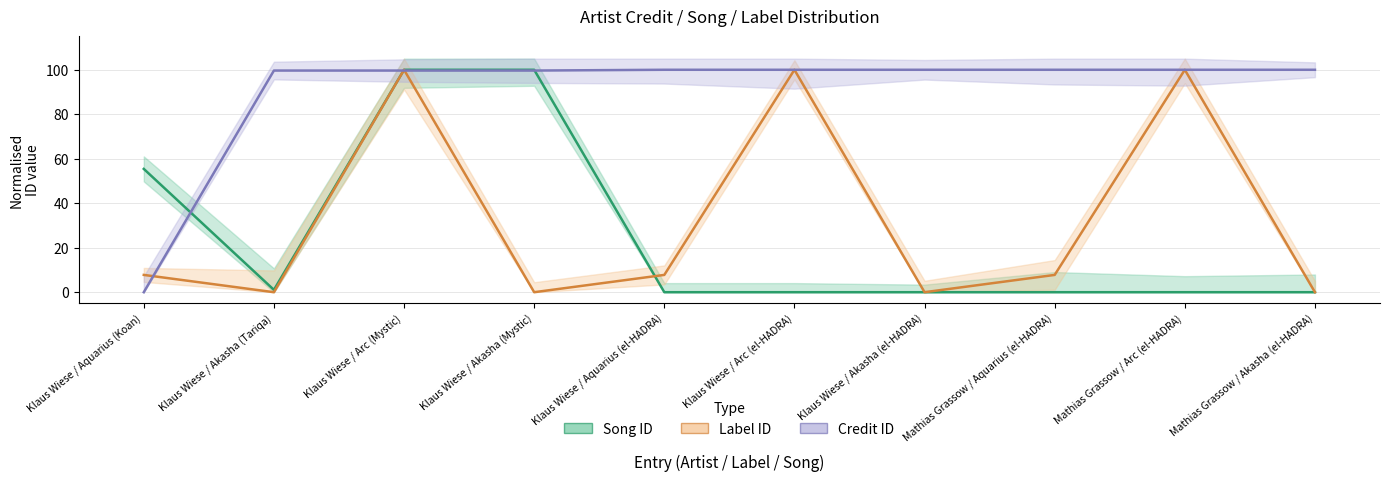

What is the difference between the highest and lowest values at Mathias Grassow / Arc (el-HADRA)?

100.0